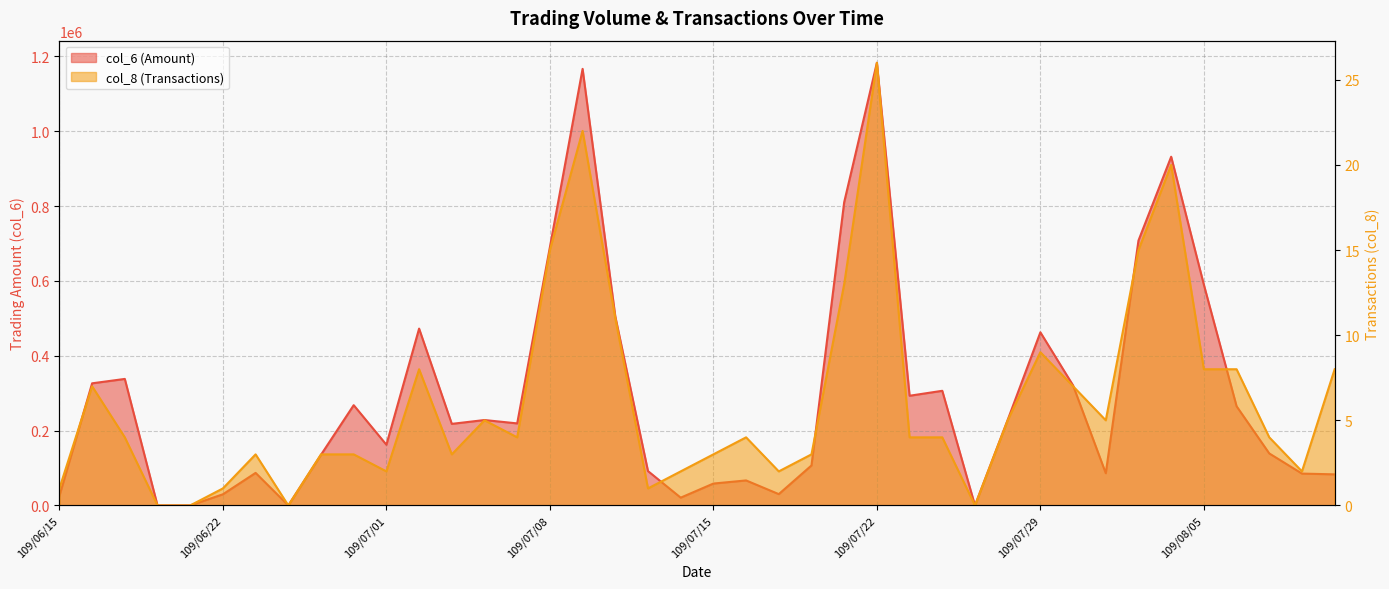

Reading left to right, list all the values displayed in this chart.

col_6: 109/06/15=25700	109/06/16=326290	109/06/17=338020	109/06/18=0	109/06/19=0	109/06/22=29790	109/06/23=86950	109/06/24=0	109/06/29=135410	109/06/30=267900	109/07/01=162230	109/07/02=472460	109/07/03=217960	109/07/06=228200	109/07/07=219200	109/07/08=690030	109/07/09=1166410	109/07/10=505050	109/07/13=91800	109/07/14=20800	109/07/15=58480	109/07/16=66830	109/07/17=30230	109/07/20=106840	109/07/21=810200	109/07/22=1182630	109/07/23=293070	109/07/24=306300	109/07/27=0	109/07/28=228400	109/07/29=462570	109/07/30=320700	109/07/31=86050	109/08/03=707790	109/08/04=931670	109/08/05=589700	109/08/06=265050	109/08/07=138950	109/08/10=85100	109/08/11=83070
col_8: 109/06/15=1	109/06/16=7	109/06/17=4	109/06/18=0	109/06/19=0	109/06/22=1	109/06/23=3	109/06/24=0	109/06/29=3	109/06/30=3	109/07/01=2	109/07/02=8	109/07/03=3	109/07/06=5	109/07/07=4	109/07/08=15	109/07/09=22	109/07/10=11	109/07/13=1	109/07/14=2	109/07/15=3	109/07/16=4	109/07/17=2	109/07/20=3	109/07/21=13	109/07/22=26	109/07/23=4	109/07/24=4	109/07/27=0	109/07/28=5	109/07/29=9	109/07/30=7	109/07/31=5	109/08/03=15	109/08/04=20	109/08/05=8	109/08/06=8	109/08/07=4	109/08/10=2	109/08/11=8